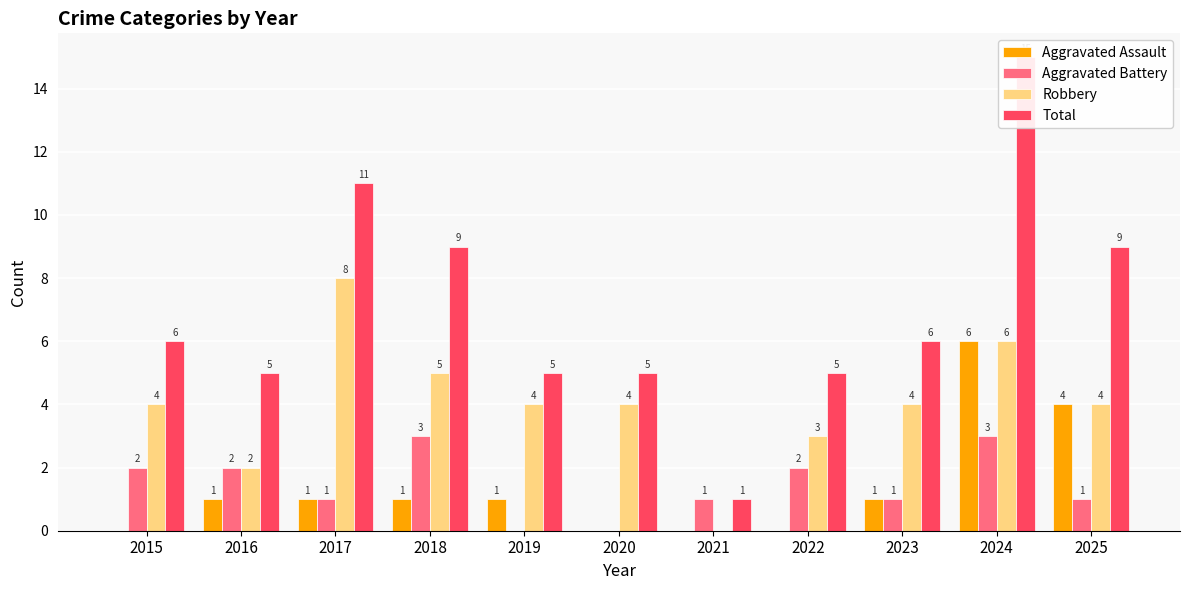

Reading left to right, list all the values displayed in this chart.

Aggravated Assault: 2015=0	2016=1	2017=1	2018=1	2019=1	2020=0	2021=0	2022=0	2023=1	2024=6	2025=4
Aggravated Battery: 2015=2	2016=2	2017=1	2018=3	2019=0	2020=0	2021=1	2022=2	2023=1	2024=3	2025=1
Robbery: 2015=4	2016=2	2017=8	2018=5	2019=4	2020=4	2021=0	2022=3	2023=4	2024=6	2025=4
Total: 2015=6	2016=5	2017=11	2018=9	2019=5	2020=5	2021=1	2022=5	2023=6	2024=15	2025=9